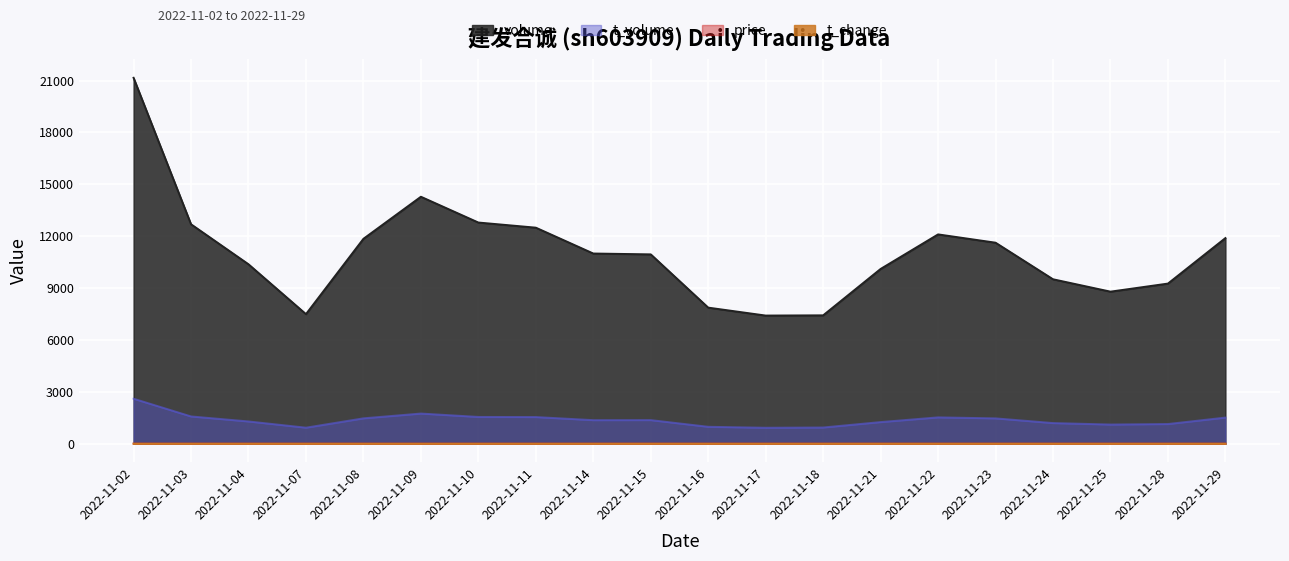

Reading right to left, transcribe all the data shown in this chart.

volume: 2022-11-29=11894.0	2022-11-28=9263.0	2022-11-25=8796.0	2022-11-24=9512.0	2022-11-23=11627.0	2022-11-22=12107.0	2022-11-21=10109.0	2022-11-18=7426.0	2022-11-17=7413.0	2022-11-16=7872.0	2022-11-15=10952.0	2022-11-14=11001.0	2022-11-11=12496.0	2022-11-10=12793.0	2022-11-09=14284.0	2022-11-08=11852.0	2022-11-07=7496.0	2022-11-04=10379.0	2022-11-03=12693.0	2022-11-02=21163.0
t_volume: 2022-11-29=1515.0	2022-11-28=1142.0	2022-11-25=1113.0	2022-11-24=1198.0	2022-11-23=1469.0	2022-11-22=1527.0	2022-11-21=1255.0	2022-11-18=941.0	2022-11-17=926.0	2022-11-16=982.0	2022-11-15=1369.0	2022-11-14=1366.0	2022-11-11=1545.0	2022-11-10=1552.0	2022-11-09=1748.0	2022-11-08=1471.0	2022-11-07=931.0	2022-11-04=1291.0	2022-11-03=1581.0	2022-11-02=2606.0
price: 2022-11-29=12.7	2022-11-28=12.4	2022-11-25=12.6	2022-11-24=12.5	2022-11-23=12.6	2022-11-22=12.7	2022-11-21=12.5	2022-11-18=12.7	2022-11-17=12.6	2022-11-16=12.5	2022-11-15=12.6	2022-11-14=12.4	2022-11-11=12.4	2022-11-10=12.1	2022-11-09=12.1	2022-11-08=12.3	2022-11-07=12.5	2022-11-04=12.5	2022-11-03=12.4	2022-11-02=12.4
t_change: 2022-11-29=0.6	2022-11-28=0.5	2022-11-25=0.4	2022-11-24=0.5	2022-11-23=0.6	2022-11-22=0.6	2022-11-21=0.5	2022-11-18=0.4	2022-11-17=0.4	2022-11-16=0.4	2022-11-15=0.6	2022-11-14=0.6	2022-11-11=0.6	2022-11-10=0.6	2022-11-09=0.7	2022-11-08=0.6	2022-11-07=0.4	2022-11-04=0.5	2022-11-03=0.6	2022-11-02=1.1